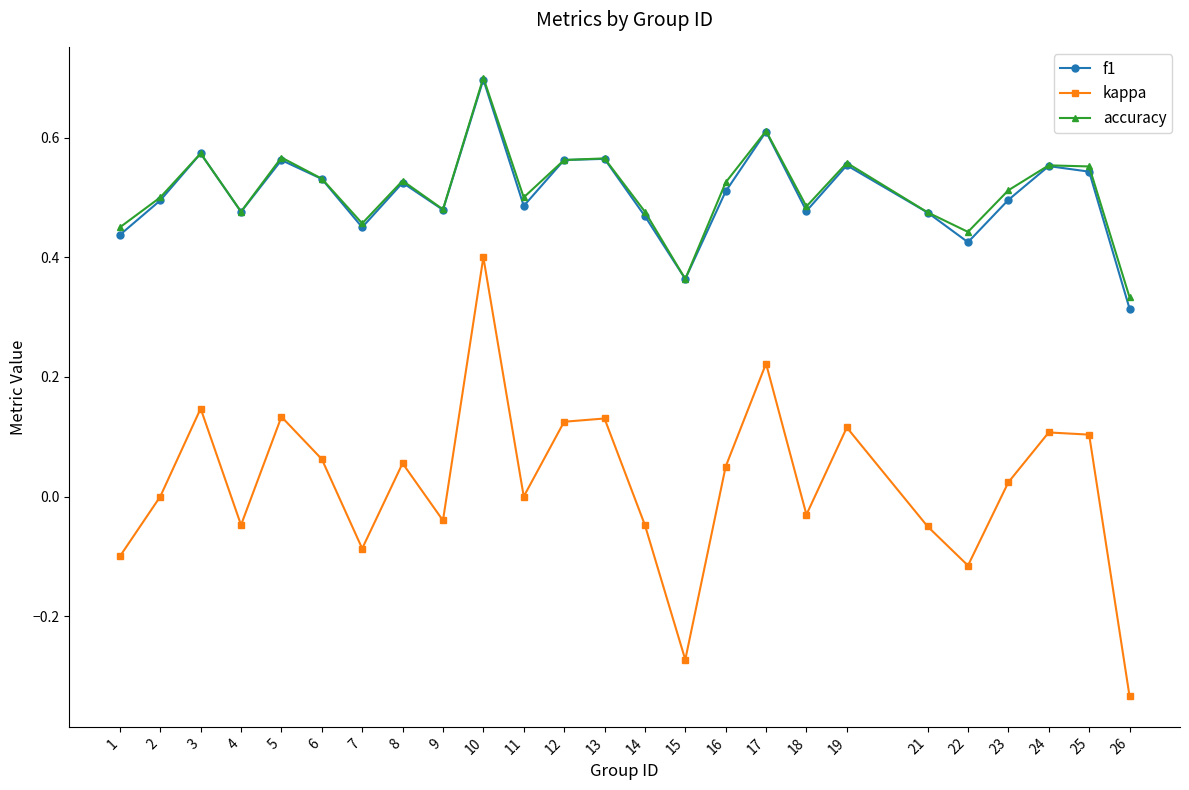

How many categories are shown in the chart?

25